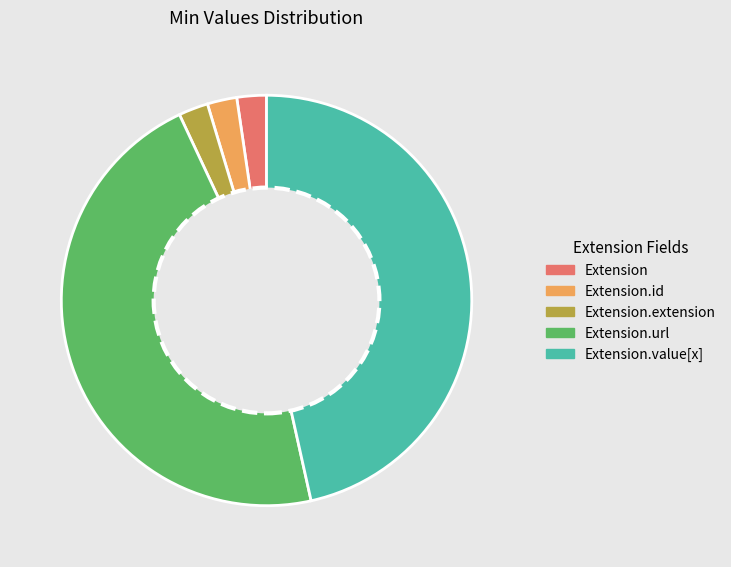

Between Extension.url and Extension, which is larger?

Extension.url